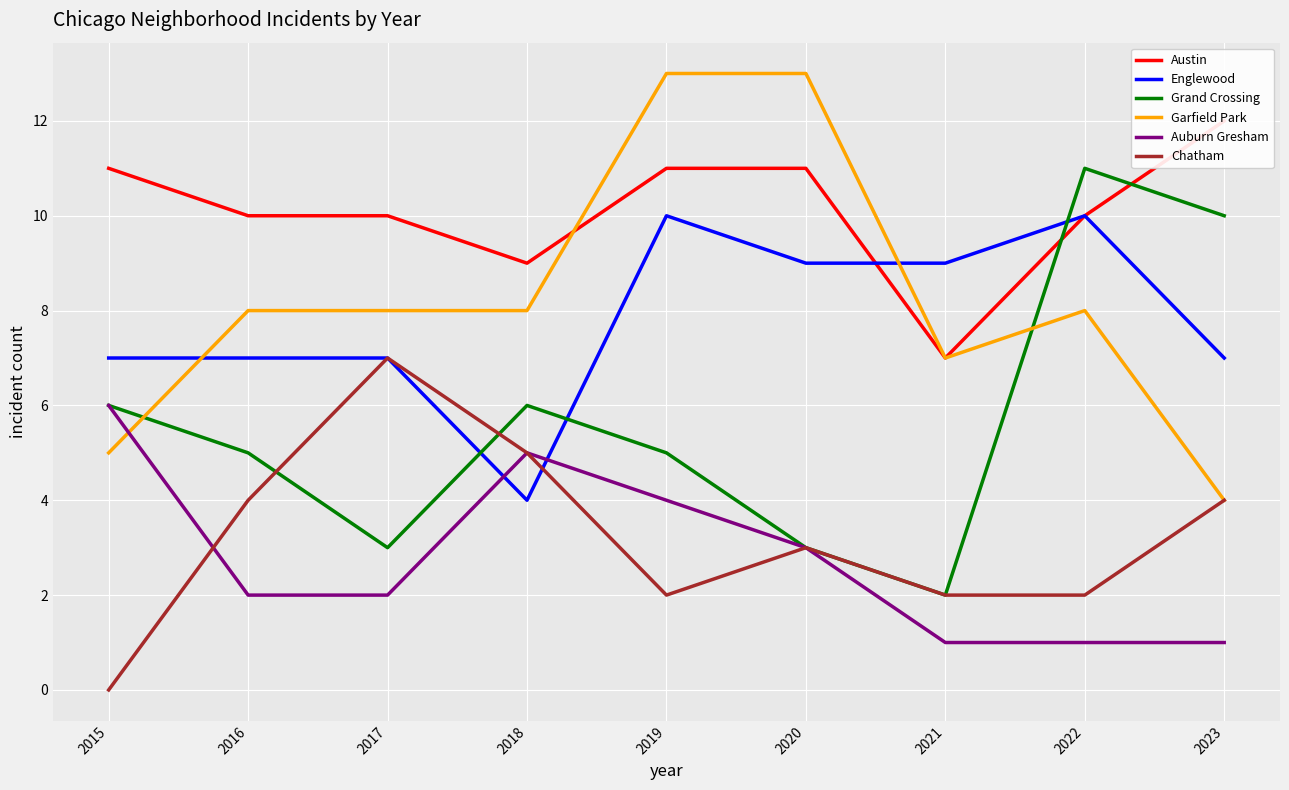

True or false: Grand Crossing has more than 0 interior local peaks.

True